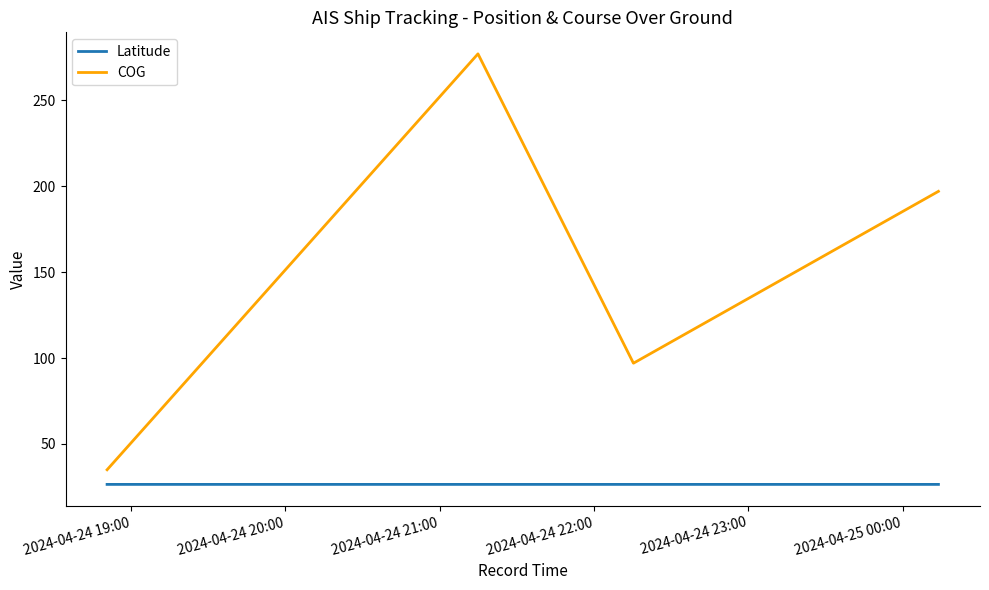

Rank the series by their maximum value, from lowest to highest.

Latitude, COG